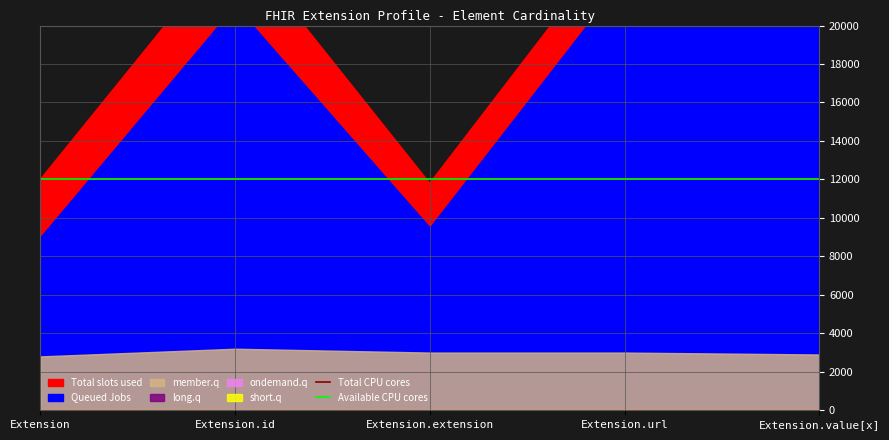

True or false: Base Min and long.q intersect in this chart.

False